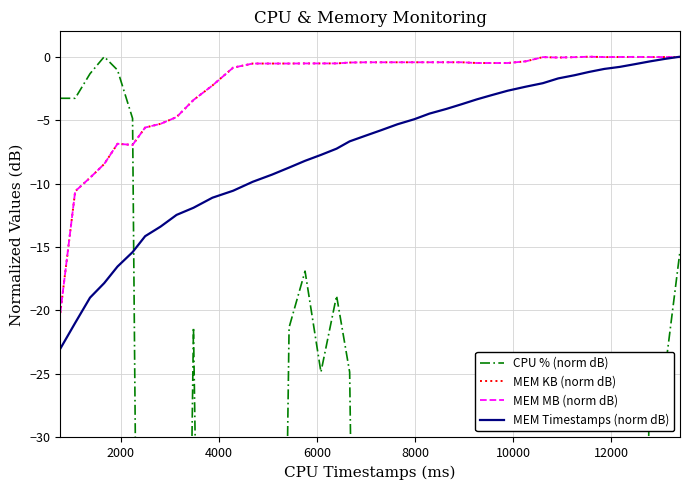

List the series in order of their peak value, lowest first.

CPU % (norm dB), MEM KB (norm dB), MEM MB (norm dB), MEM Timestamps (norm dB)